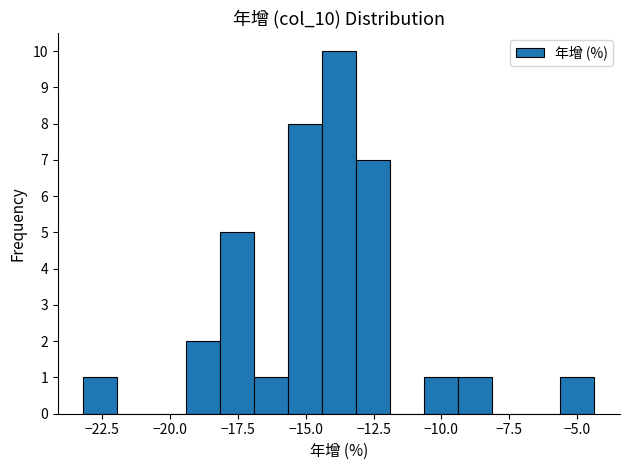

Around what value on the x-axis is the tallest bar? Give the approximate position of its centre, as read against the axis.

-14.0